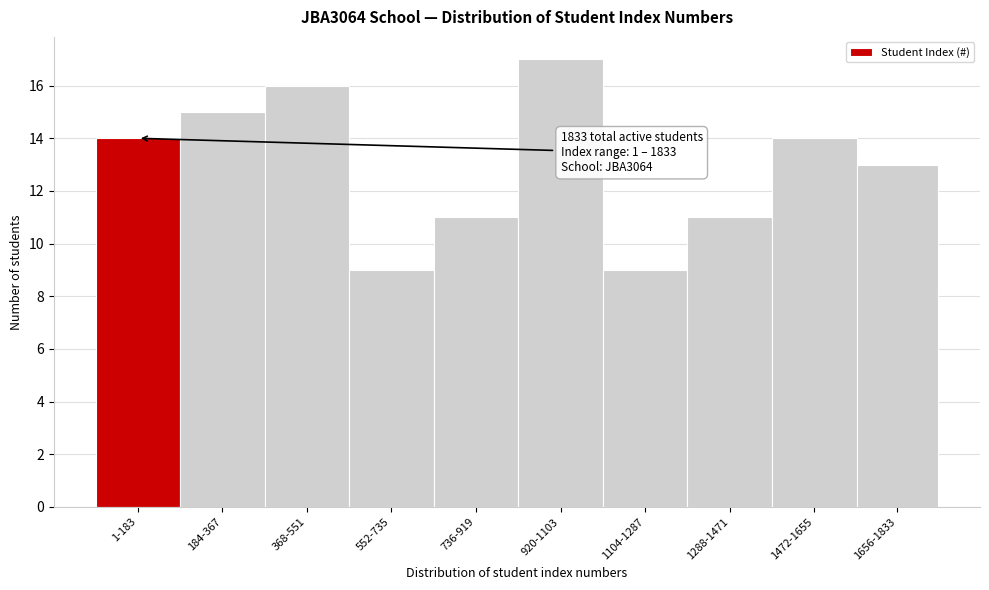

Reading left to right, list all the values displayed in this chart.

1-183=14	184-367=15	368-551=16	552-735=9	736-919=11	920-1103=17	1104-1287=9	1288-1471=11	1472-1655=14	1656-1833=13